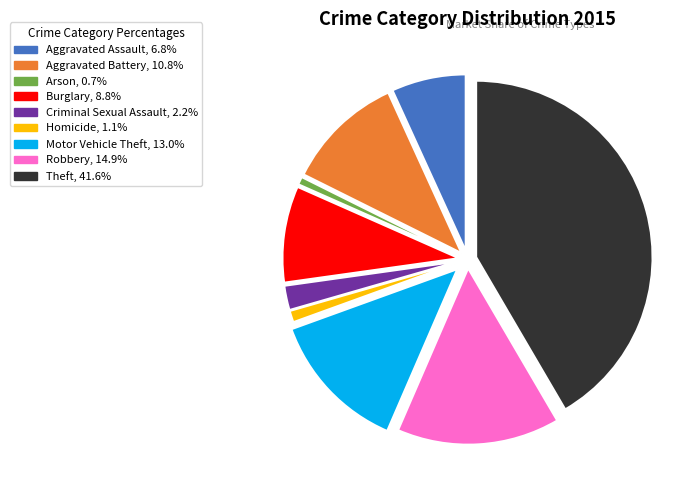

Is there a majority slice in this chart?

No